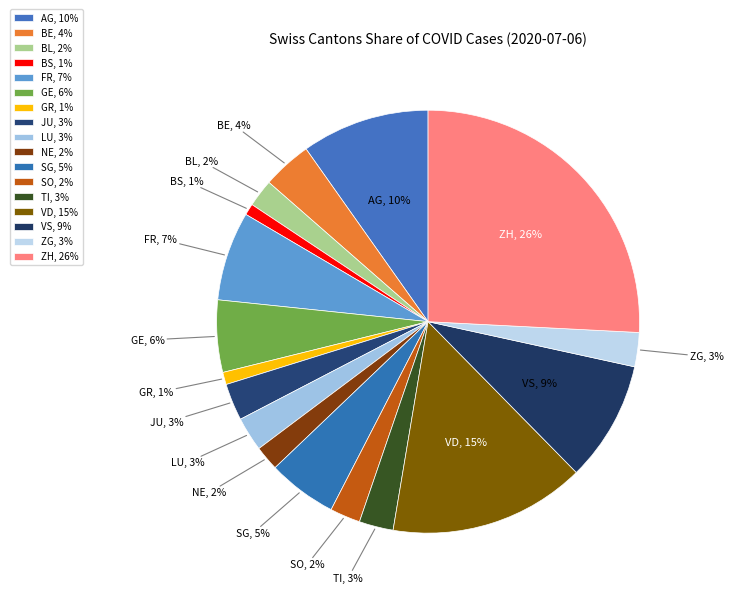

How many slices are in this pie chart?

17